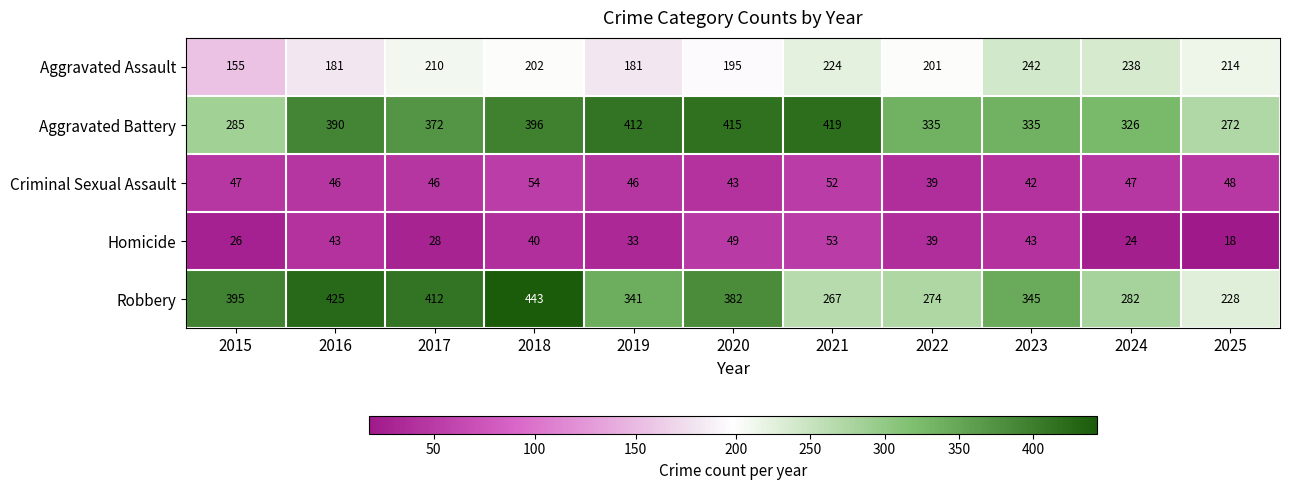

Between 2015 and 2024, which series saw the biggest shift?

Robbery